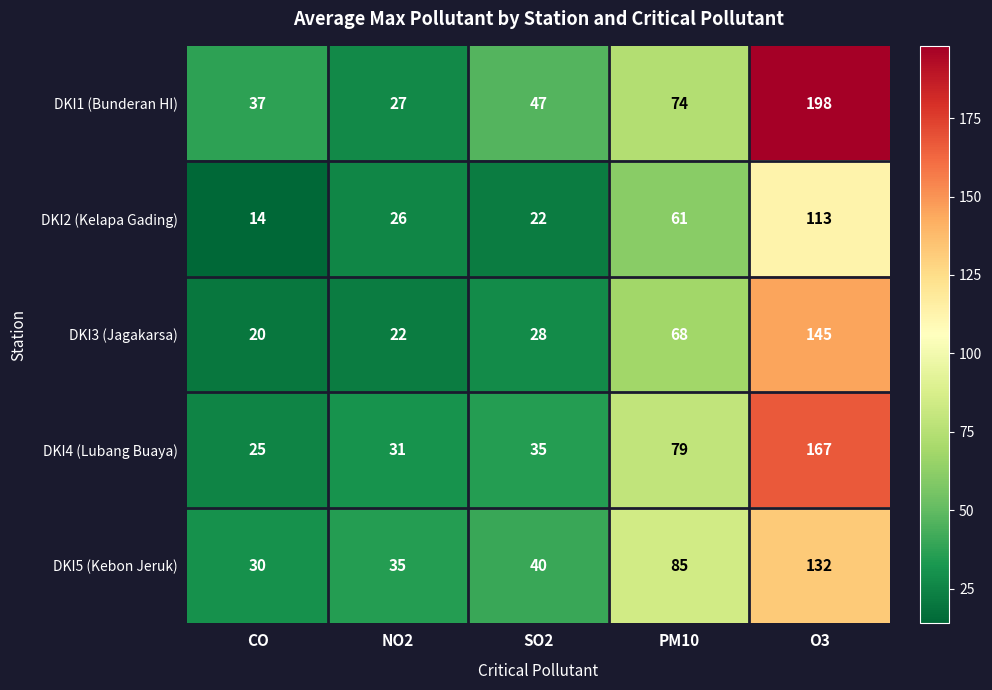

True or false: DKI2 (Kelapa Gading) has a value of 61 at PM10.

True